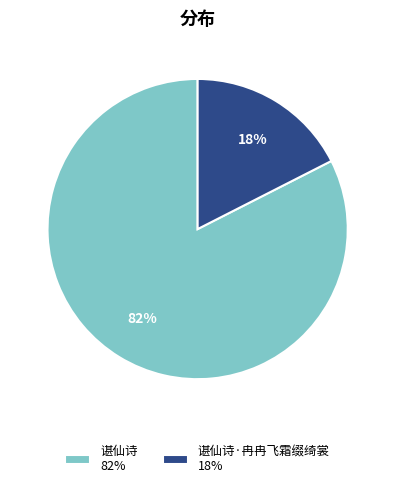

To the nearest percent, what is the combined percentage of 谌仙诗 82% and 谌仙诗·冉冉飞霜缀绮裳 18%?

100%